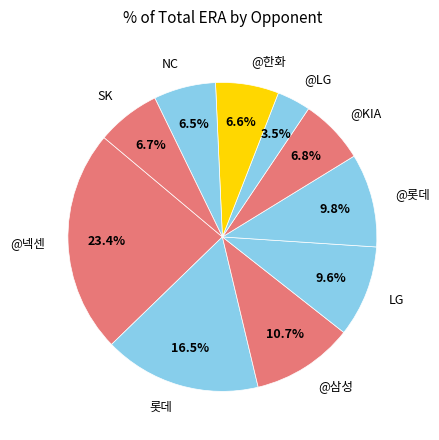

How many slices are in this pie chart?

10